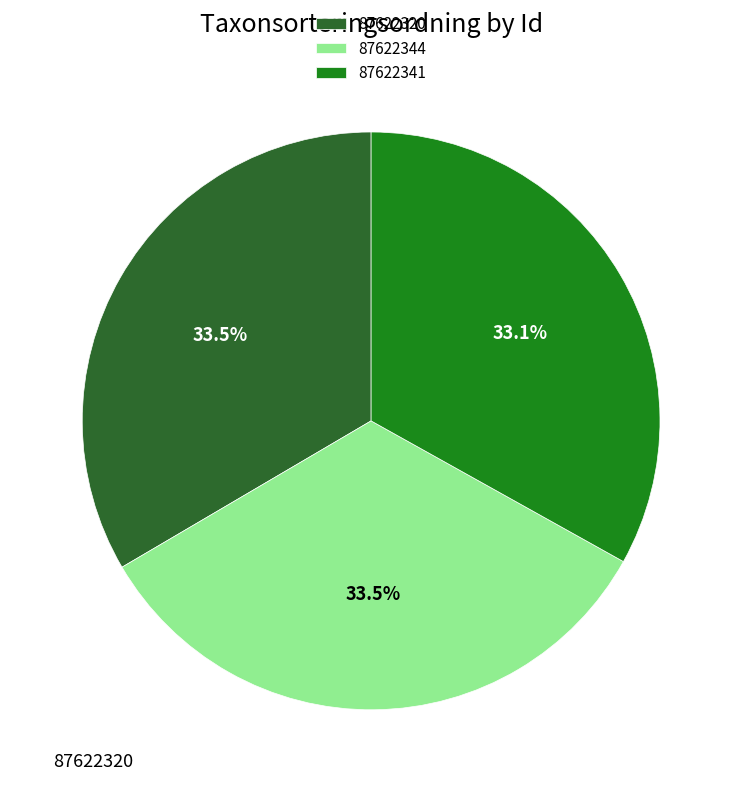

Is 87622341 the majority of the pie?

No